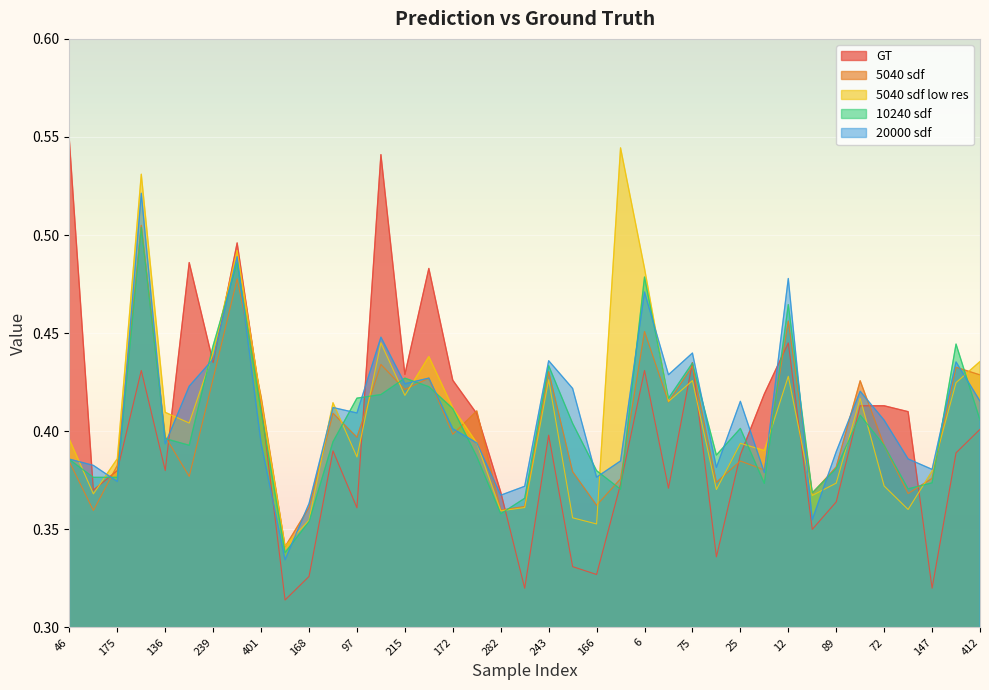

What is the difference between the highest and lowest values at 166?

0.1